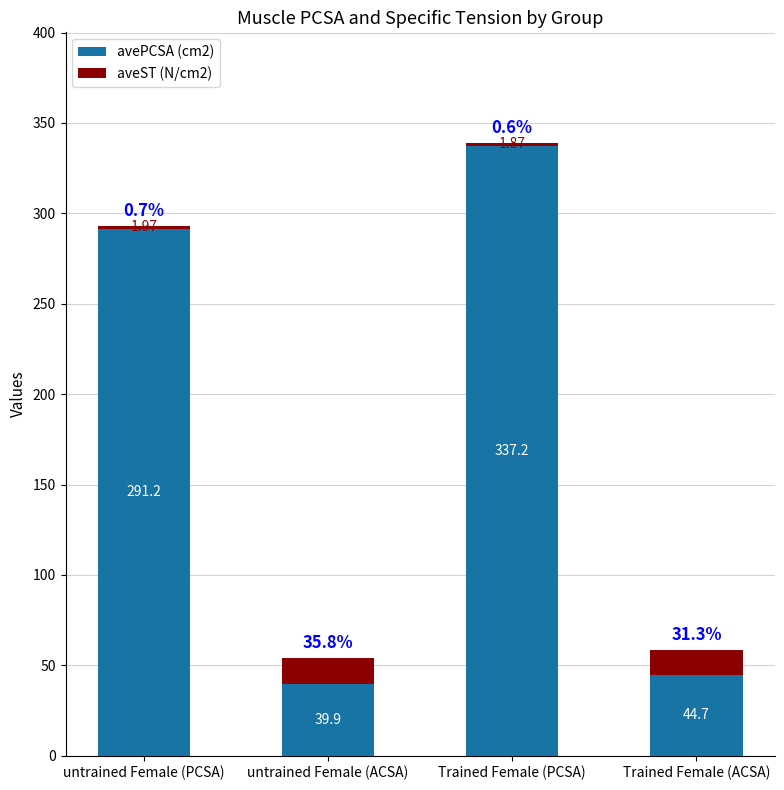

What is the difference between the maximum and minimum values in the avePCSA (cm2) series?

297.3